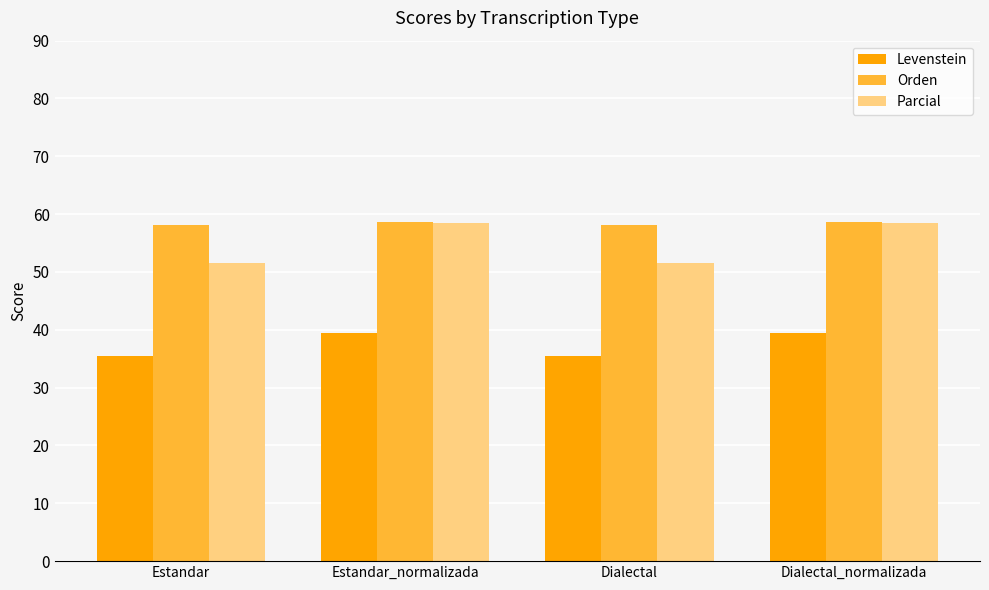

What is the difference between the second highest and minimum values in the Levenstein series?

3.9